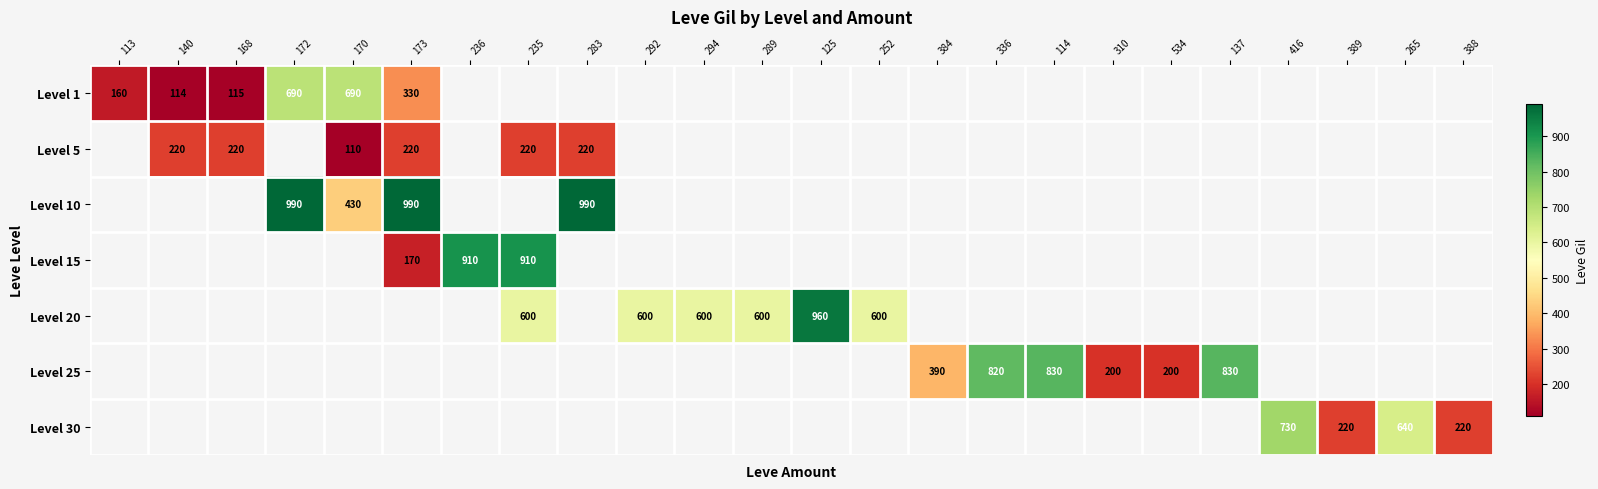

What is the sum of the Level 25 values at 114 and 336?

1650